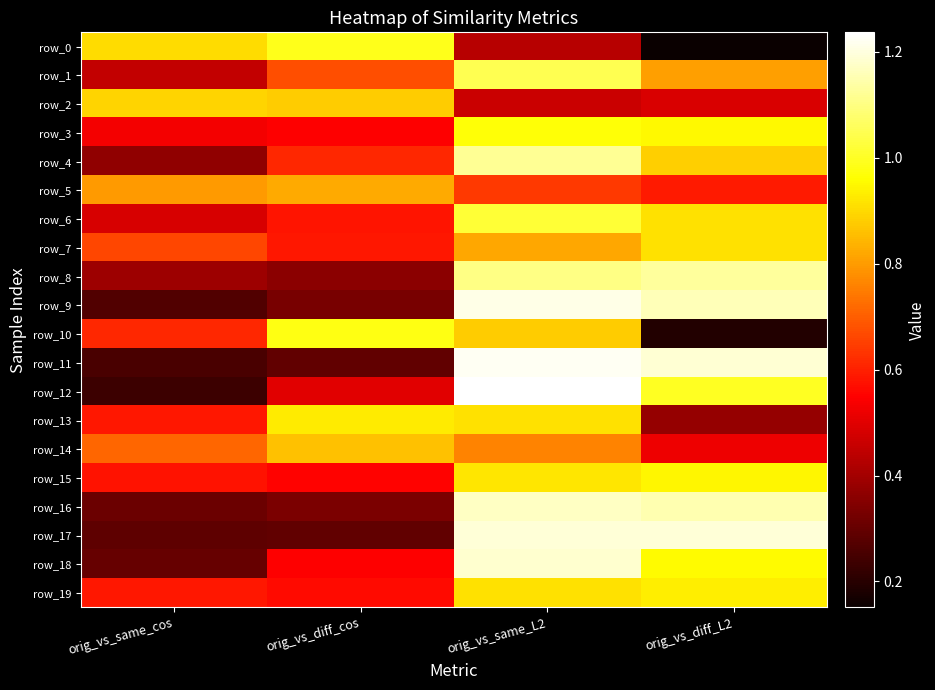

Which has a higher value, orig_vs_same_cos or orig_vs_diff_L2?

orig_vs_same_cos